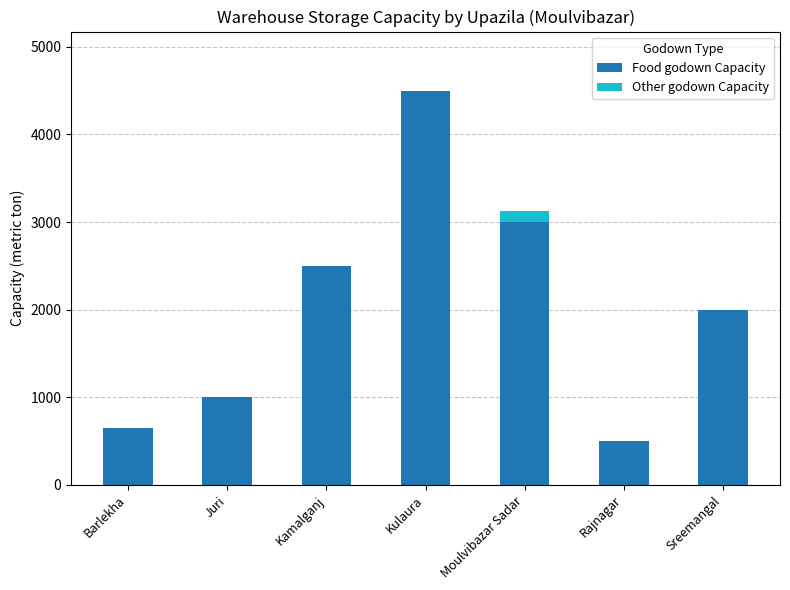

Reading left to right, list the values for the Food godown Capacity series.

Barlekha=650	Juri=1000	Kamalganj=2500	Kulaura=4500	Moulvibazar Sadar=3000	Rajnagar=500	Sreemangal=2000